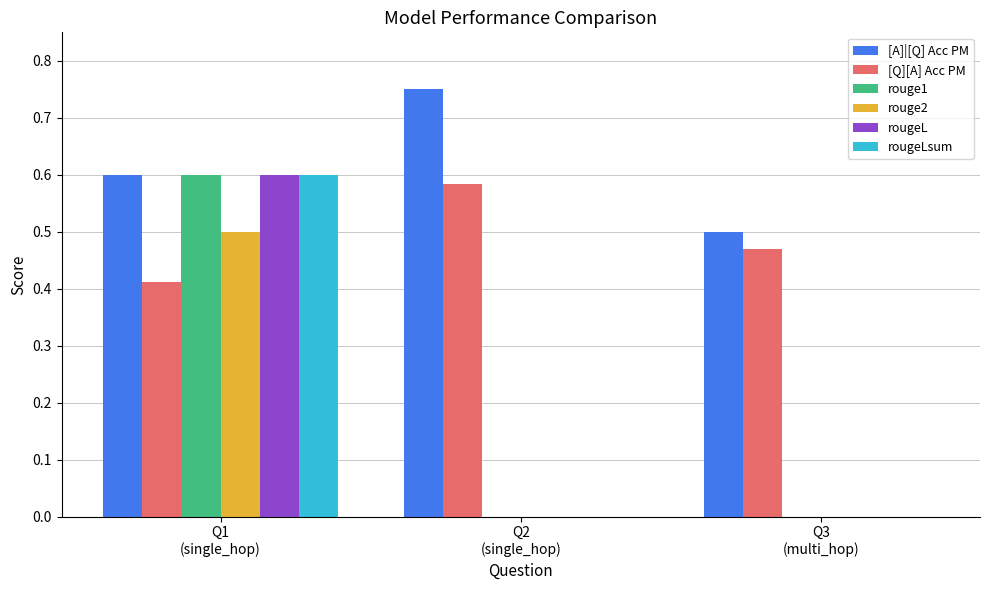

Which label corresponds to the largest value in the chart?

Q2
(single_hop)